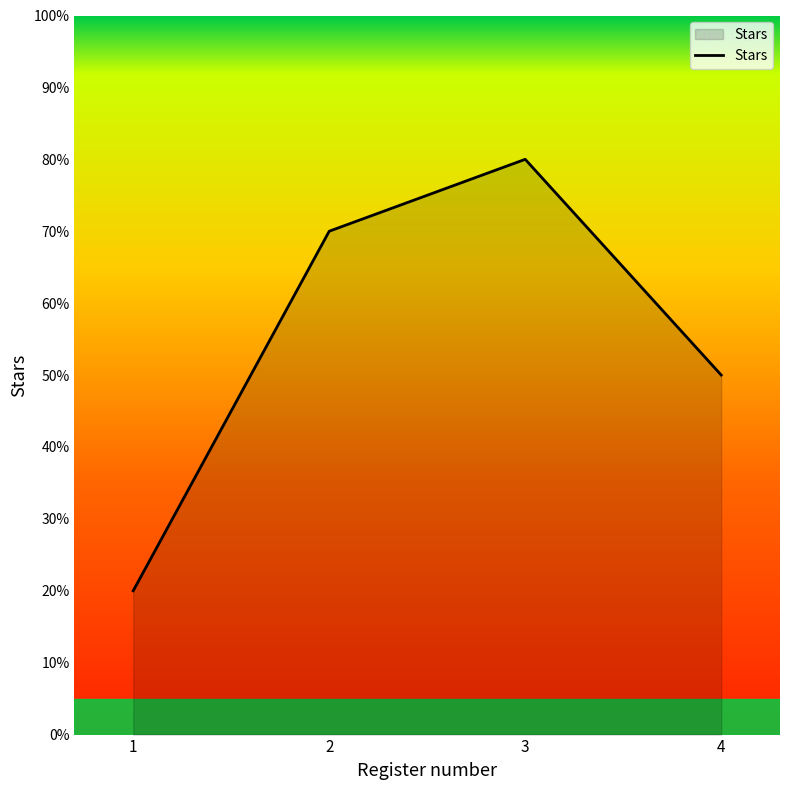

Does the chart display data point markers on the line(s)?

No